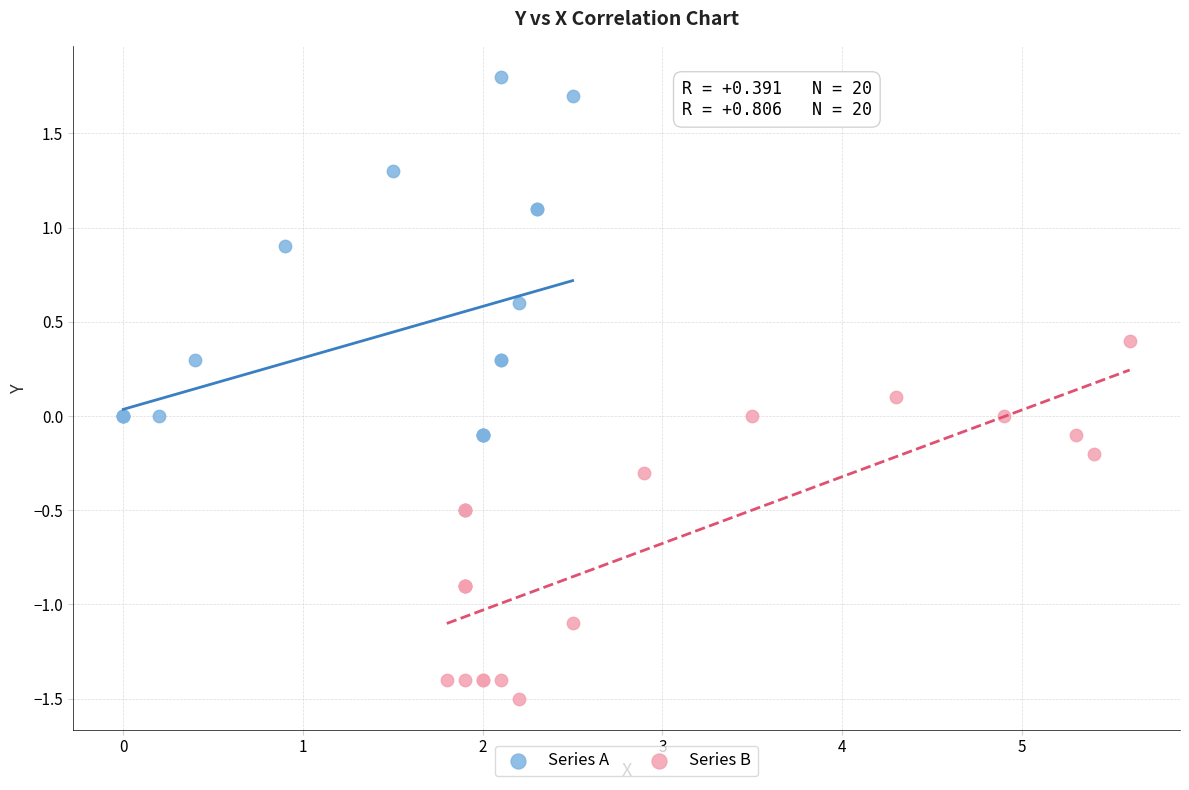

Which series has the widest spread of Y values?

Series A